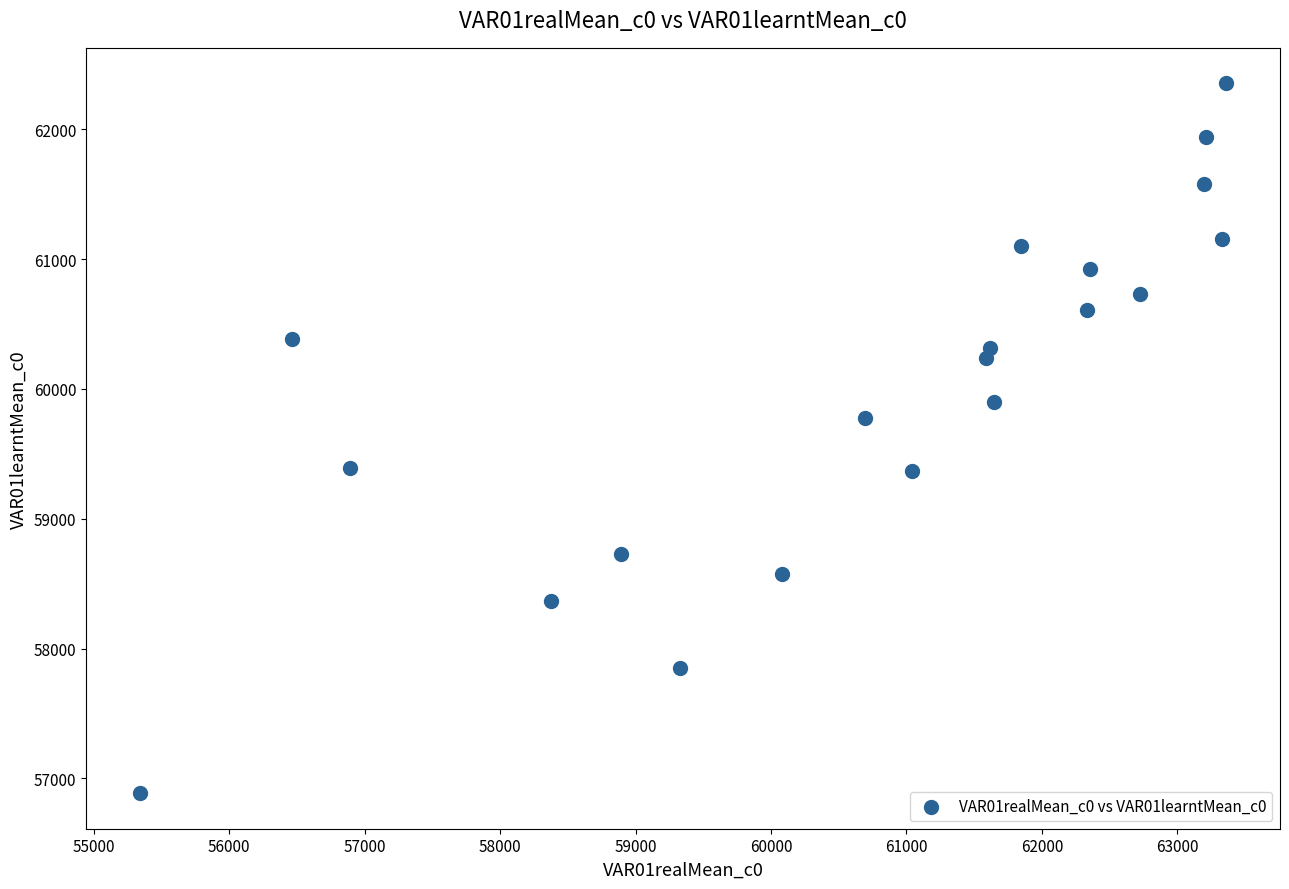

What is the range of X values (max minus min)?

8015.3